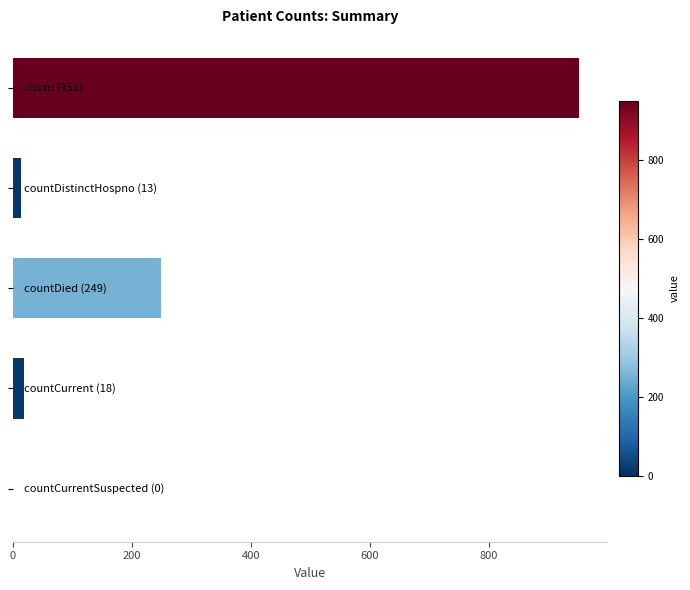

What is the sum of all values?

1231